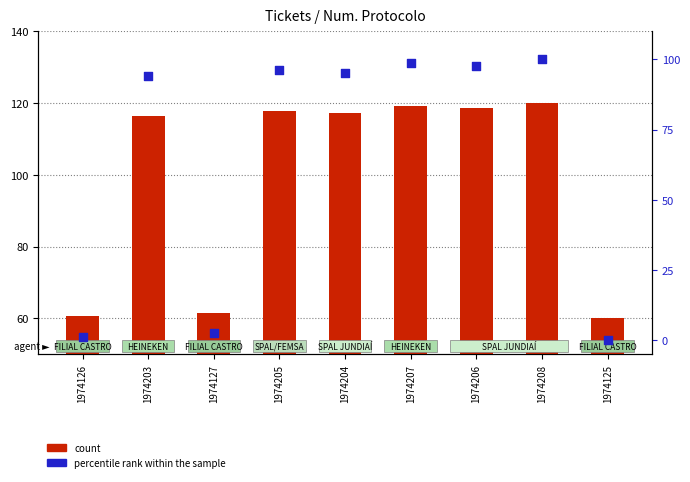

At which category is the sum across all series the highest?

1974208